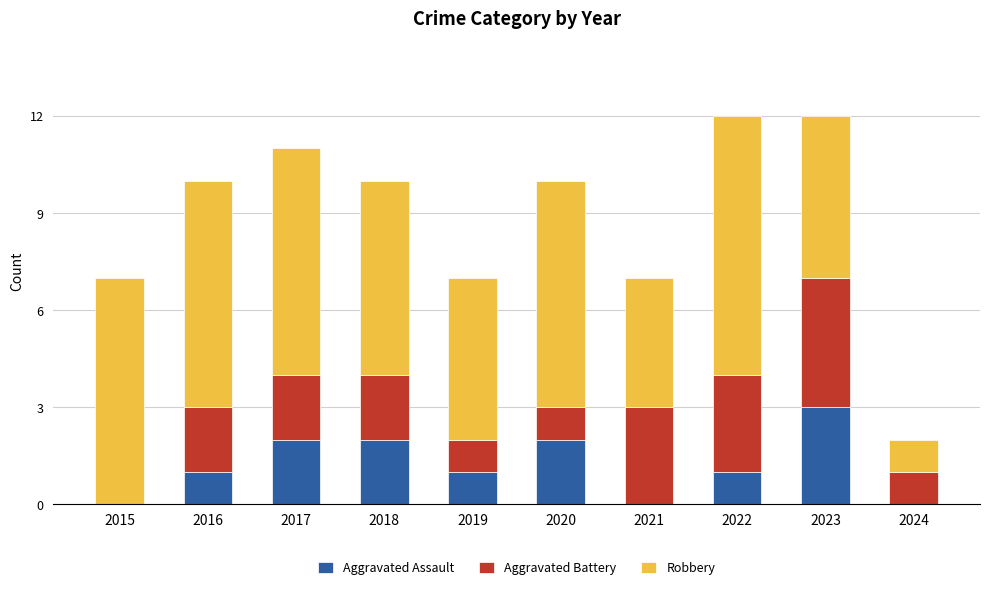

How many categories are shown in the chart?

10